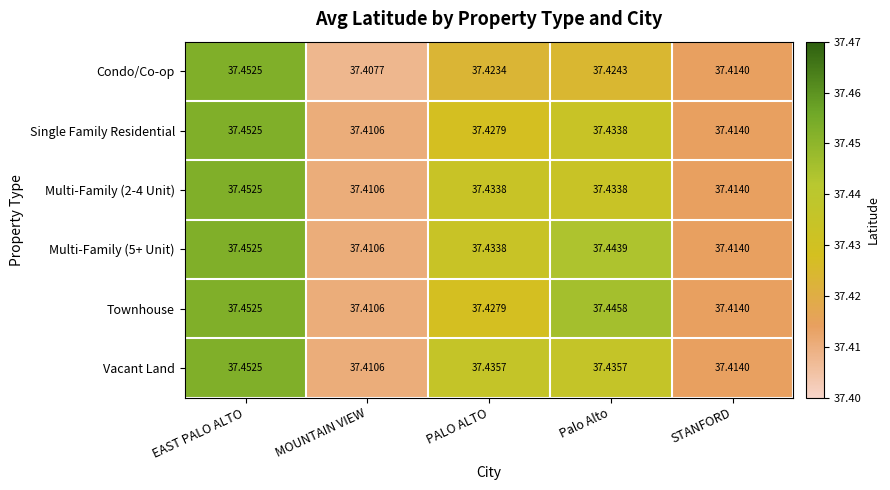

At which label is Townhouse closest to 37?

MOUNTAIN VIEW